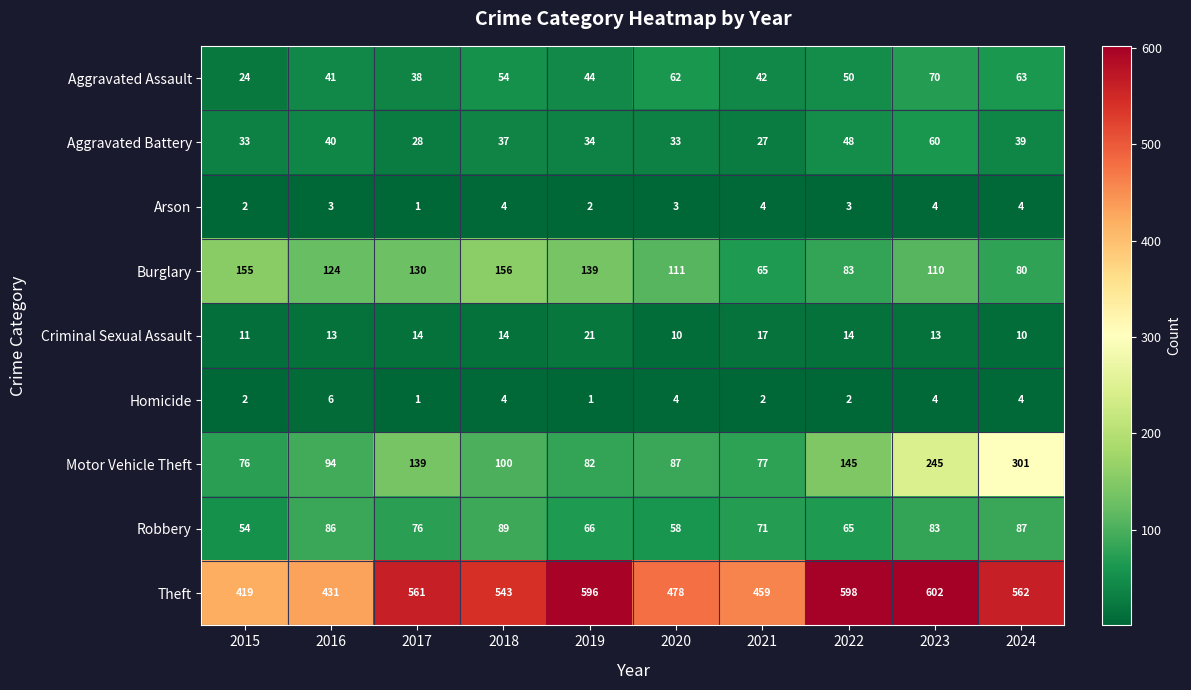

The Arson series shows 3 at 2022. True or false?

True